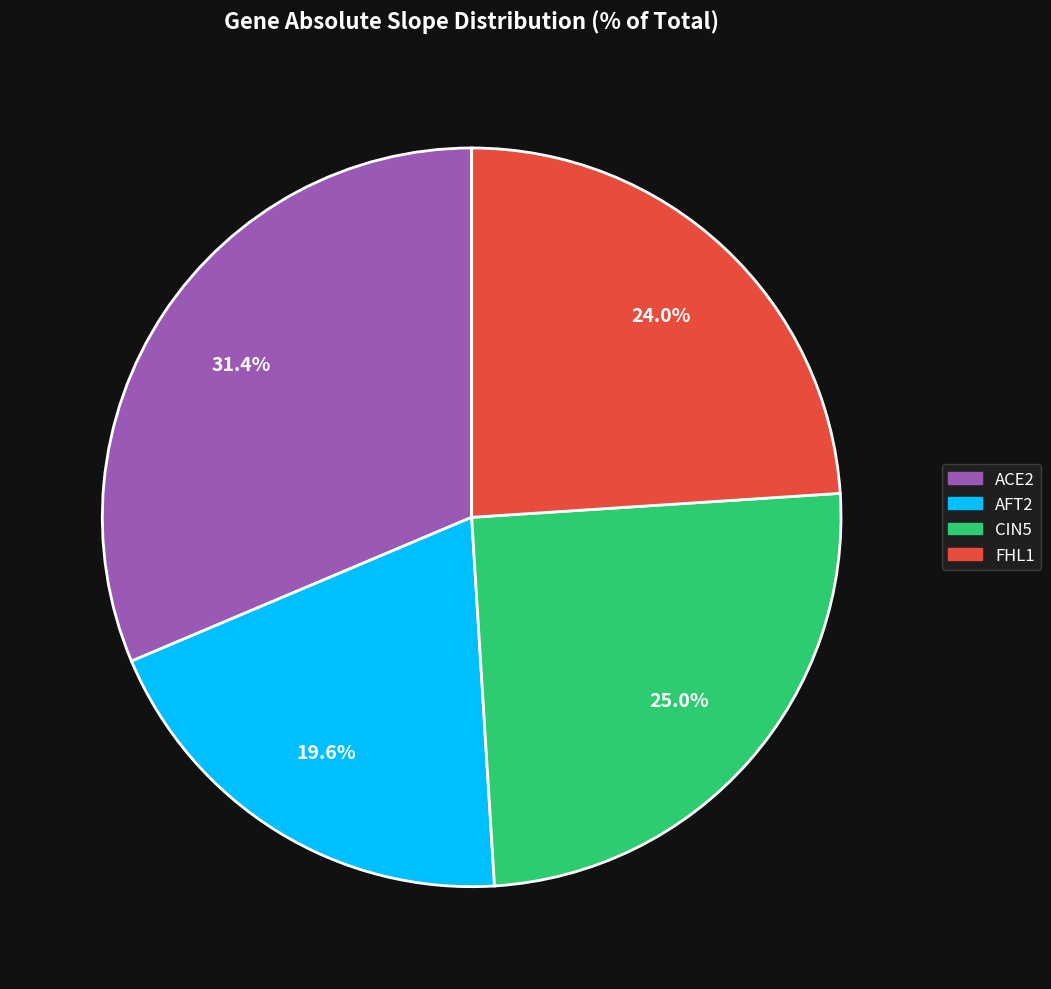

To the nearest percent, what is the average slice percentage?

25%